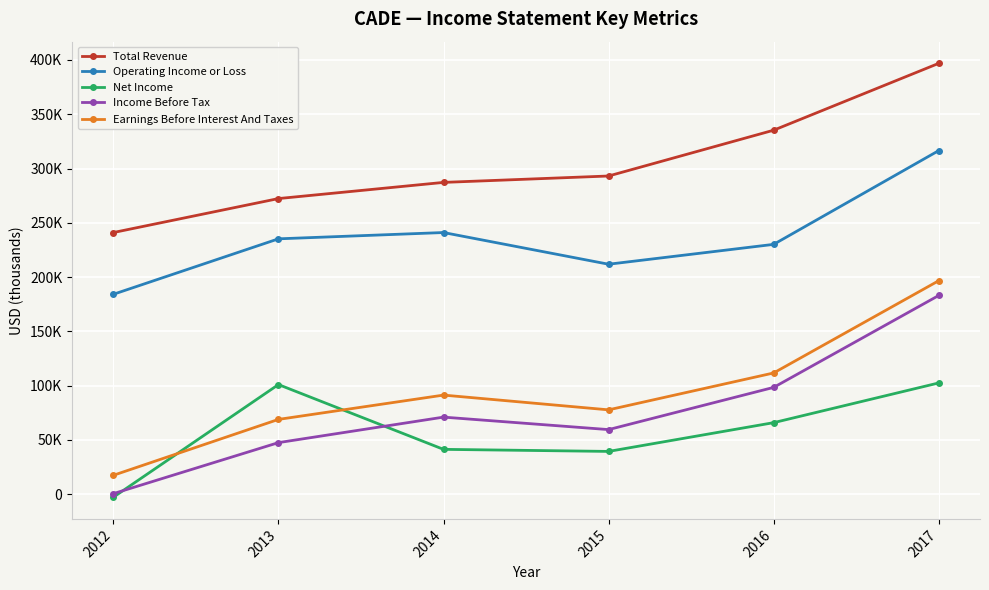

Does the chart have visible grid lines?

Yes